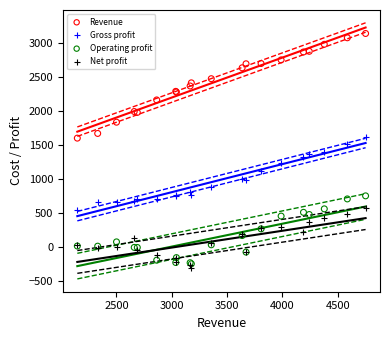

Which series reaches the minimum Y coordinate?

Net profit